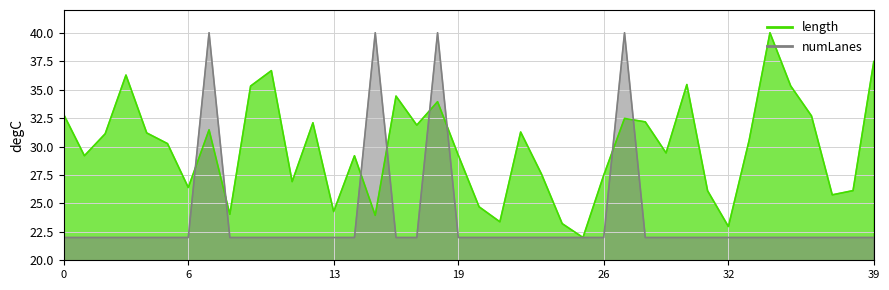

Which series has the largest total across all categories?

length